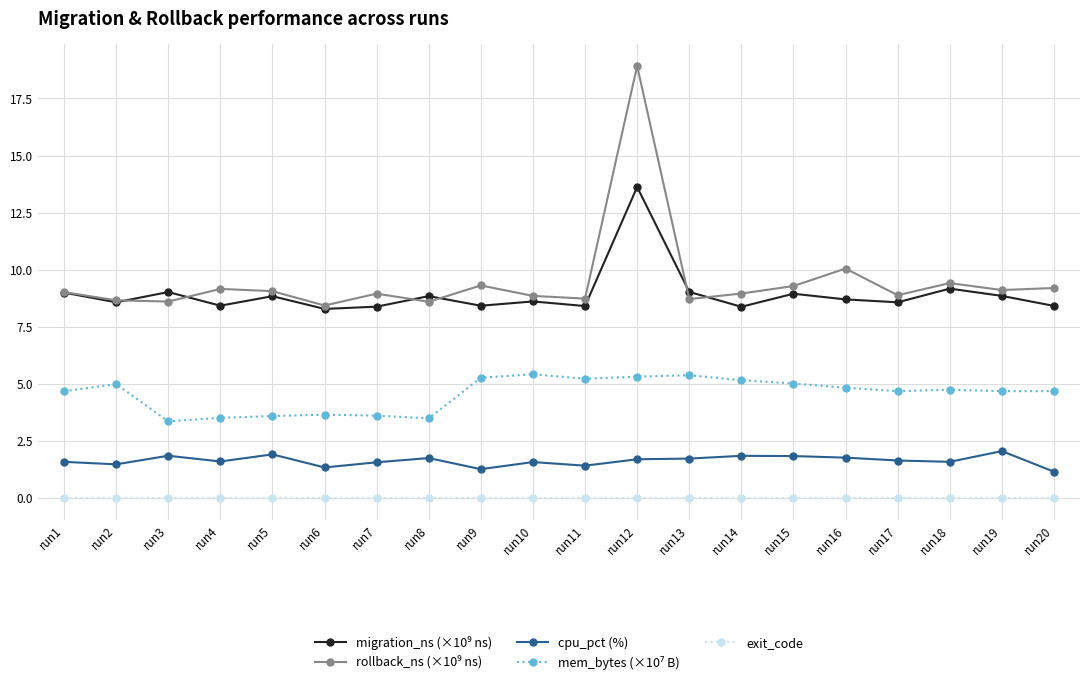

What is the difference between the highest and lowest values at run13?

9.0